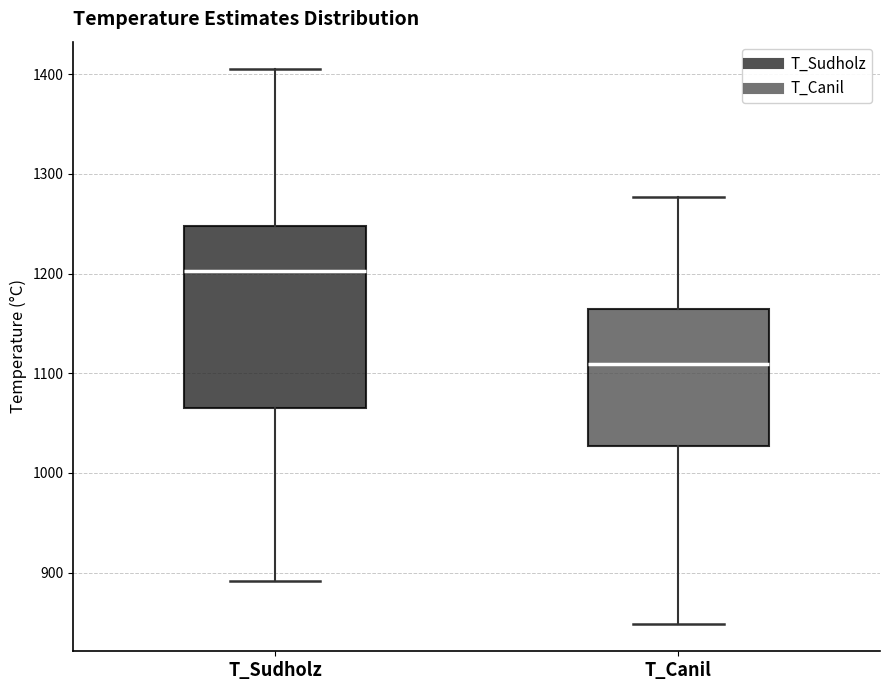

Reading left to right, read every box against the y-axis: the position of its median line, the range the box covers, and the ends of its whiskers. The values are not printed on the chart, so give them approximately, as read against the axis.

T_Sudholz: median 1200, box 1060 to 1250, whiskers 890 to 1400
T_Canil: median 1110, box 1030 to 1160, whiskers 850 to 1280